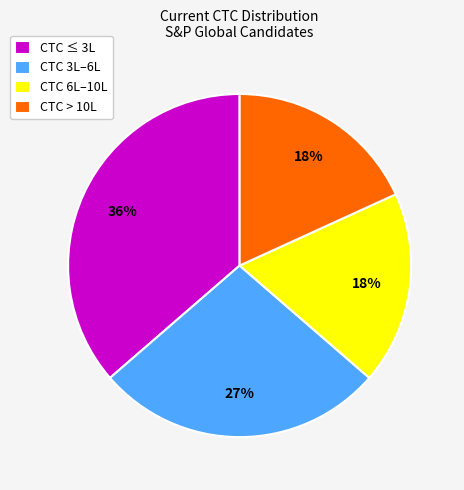

Do CTC 6L–10L and CTC ≤ 3L together represent more than half of the pie?

Yes